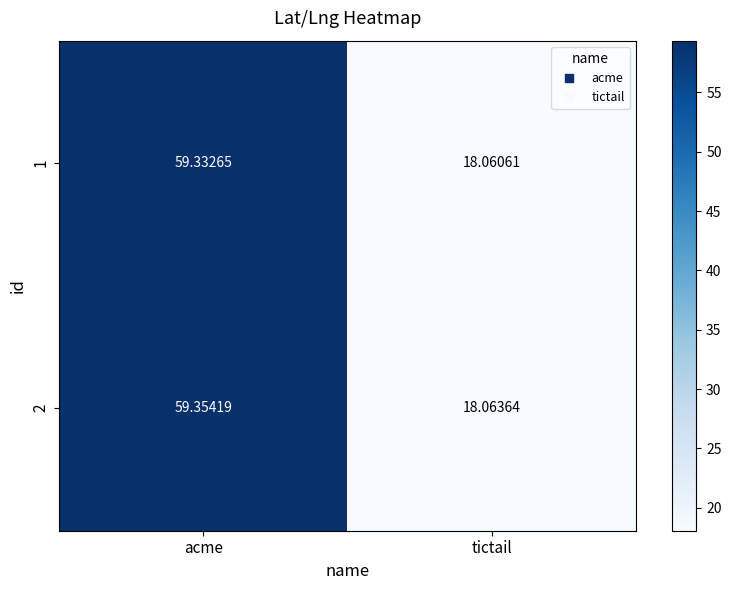

Where does the 1 series first go above 59?

acme